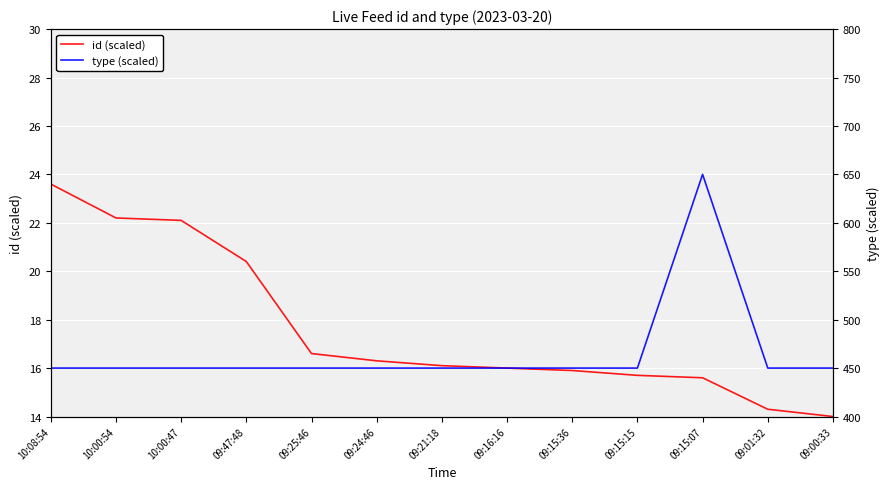

At how many categories does at least one series exceed 119?

13